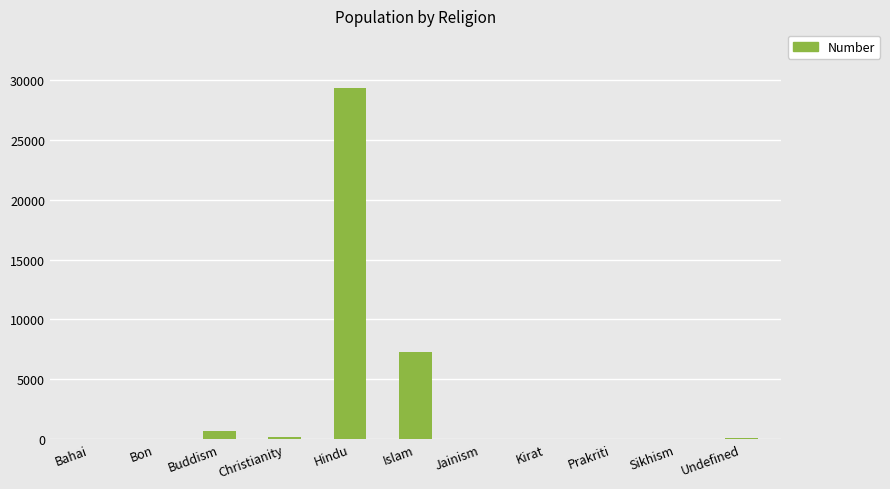

Where is the data nearest to the value 14652?

Islam